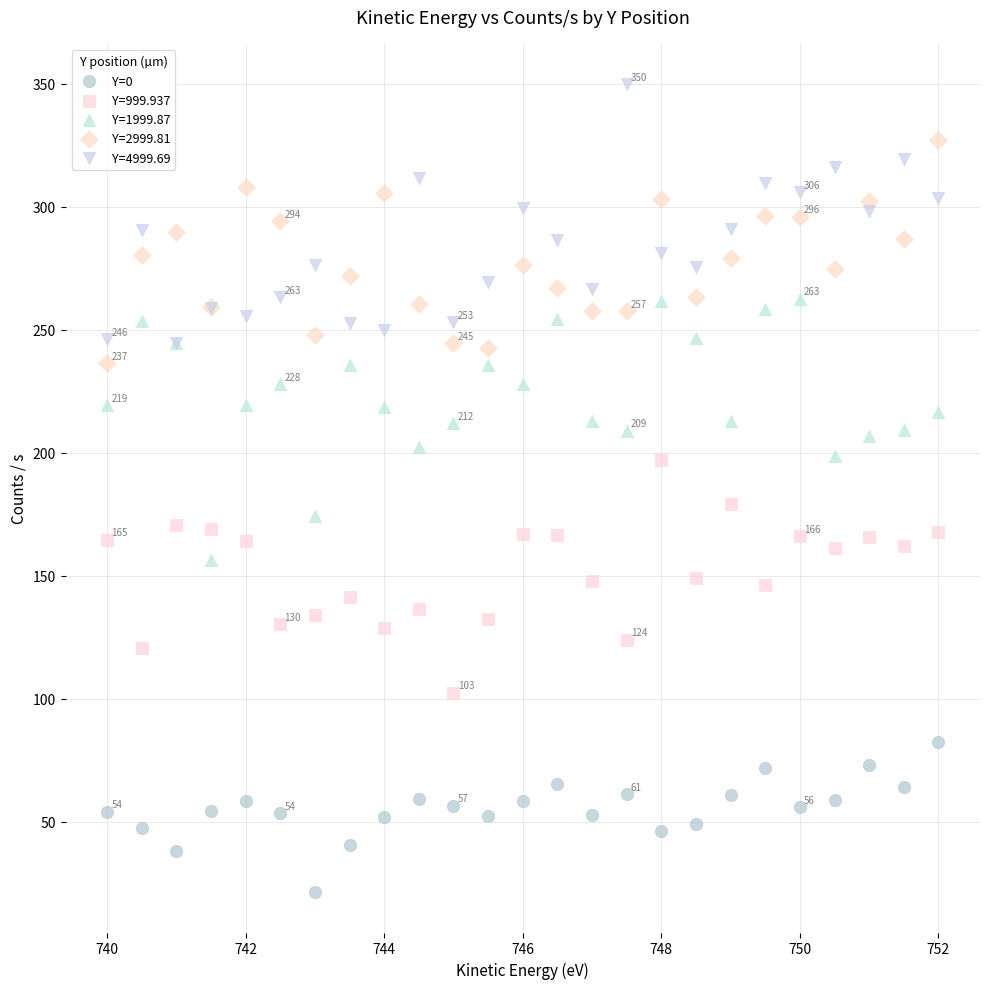

Across all series, what Y value is closest to 185?

179.4